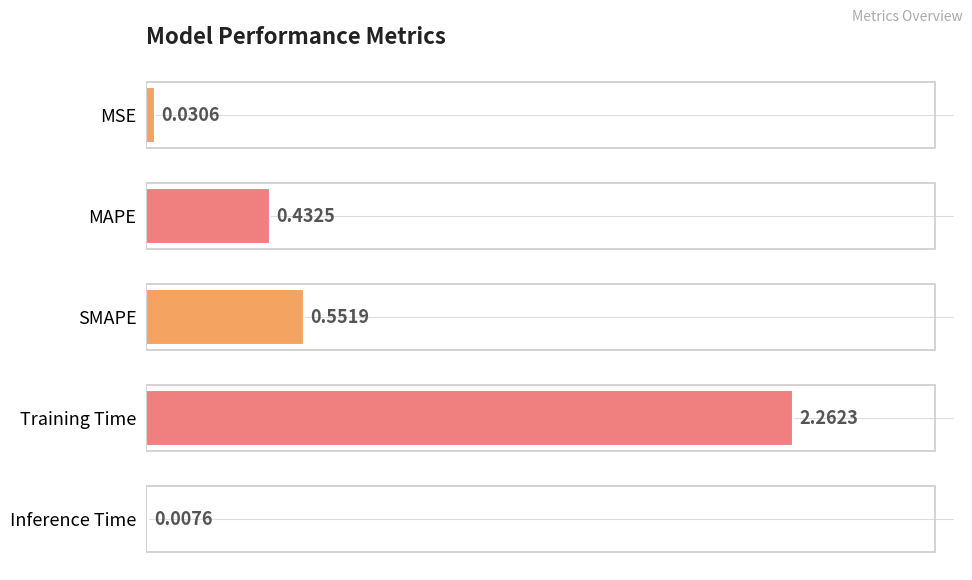

What is the change in value from MSE to MAPE?

+0.4